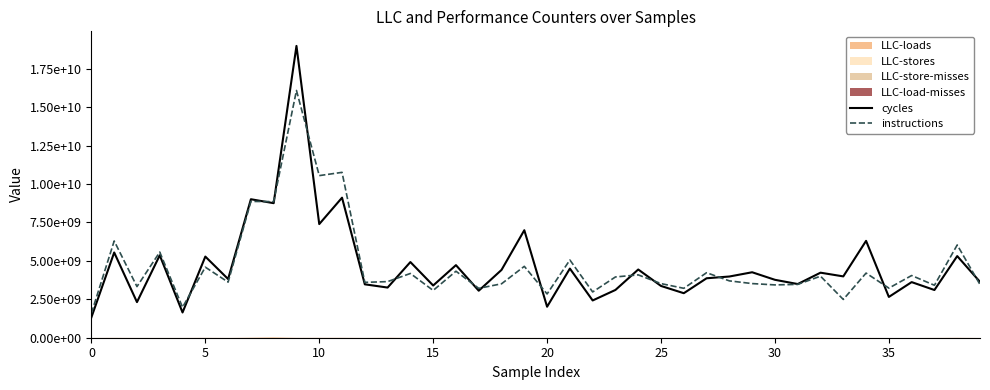

How many times do cycles and instructions cross each other?

13